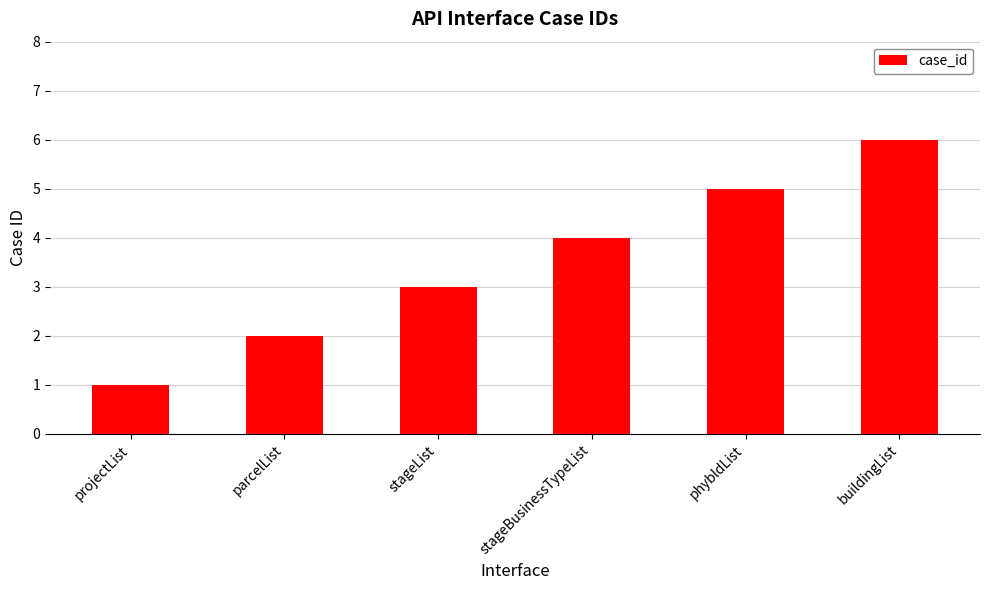

Is it true that the value at projectList is 1?

True